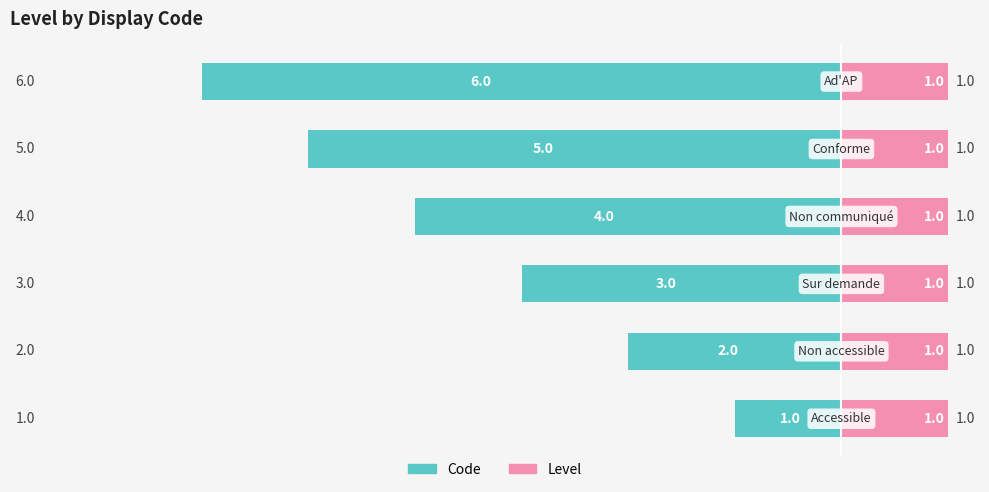

What is the difference between the second highest and second lowest values in the Code series?

3.0